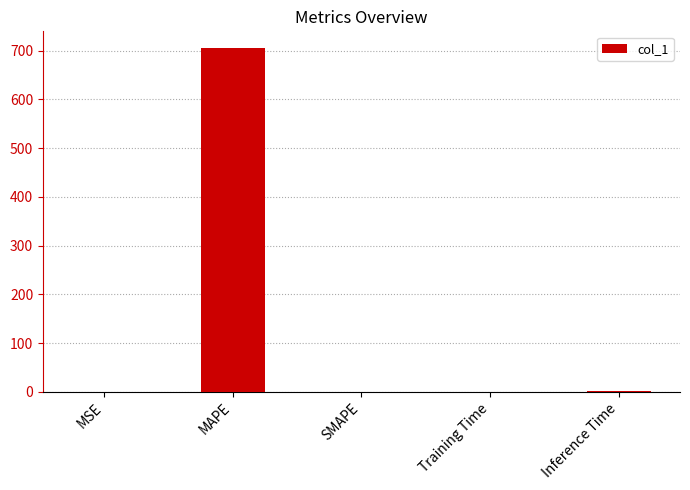

Is it true that the value at SMAPE is -307.6?

False